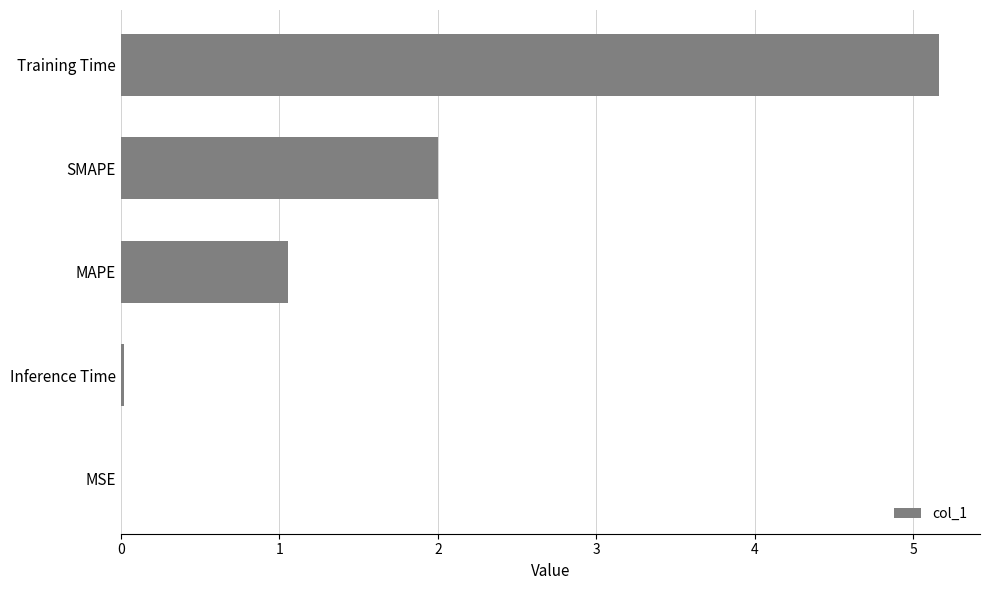

Read the value at MAPE.

1.1